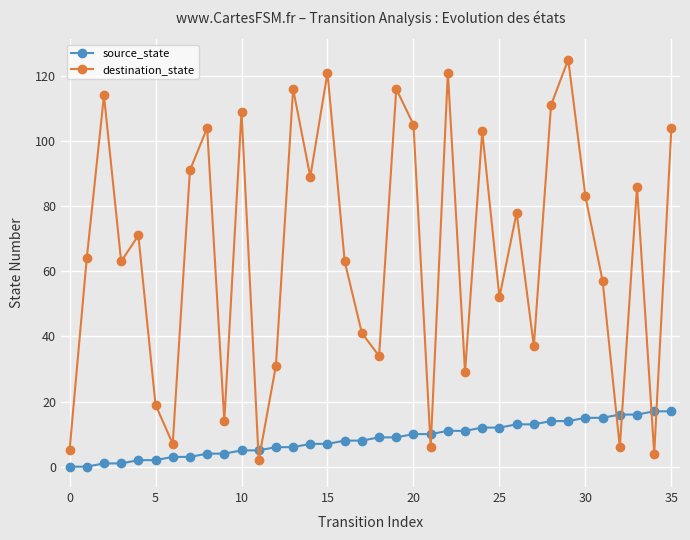

What is the value of the destination_state point at the 25th from the left?

103